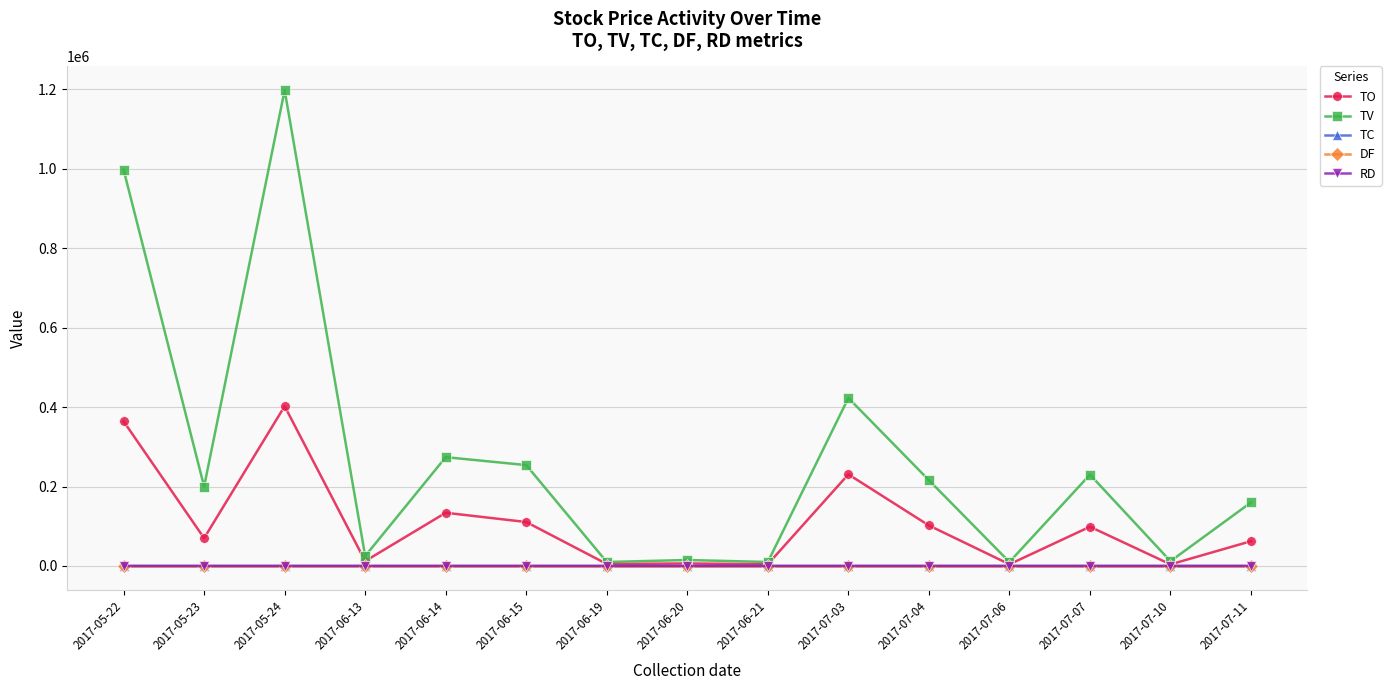

True or false: TO has more than 1 points higher than both neighbors.

True